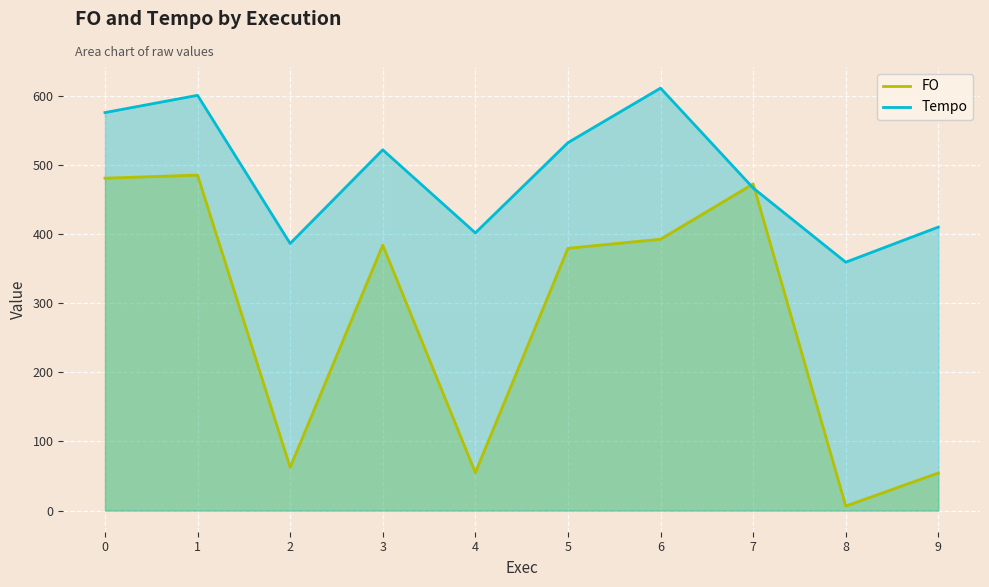

The FO series shows 54.9 at 4. True or false?

True